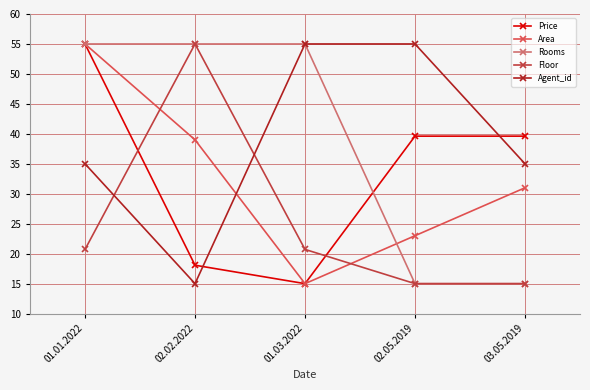

At which category is the sum across all series the highest?

01.01.2022